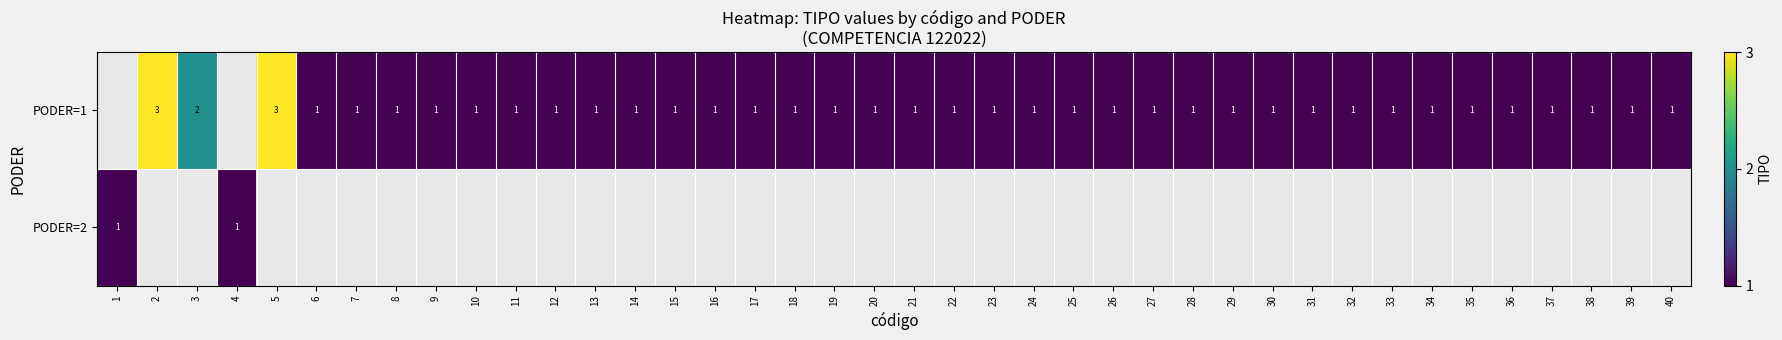

What is the maximum value shown in the chart?

3.0